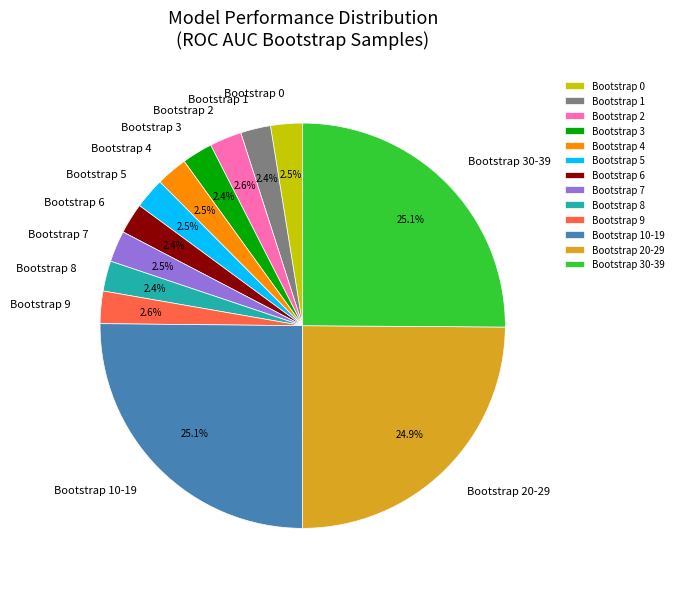

What portion of the pie excludes Bootstrap 5?

97.5%